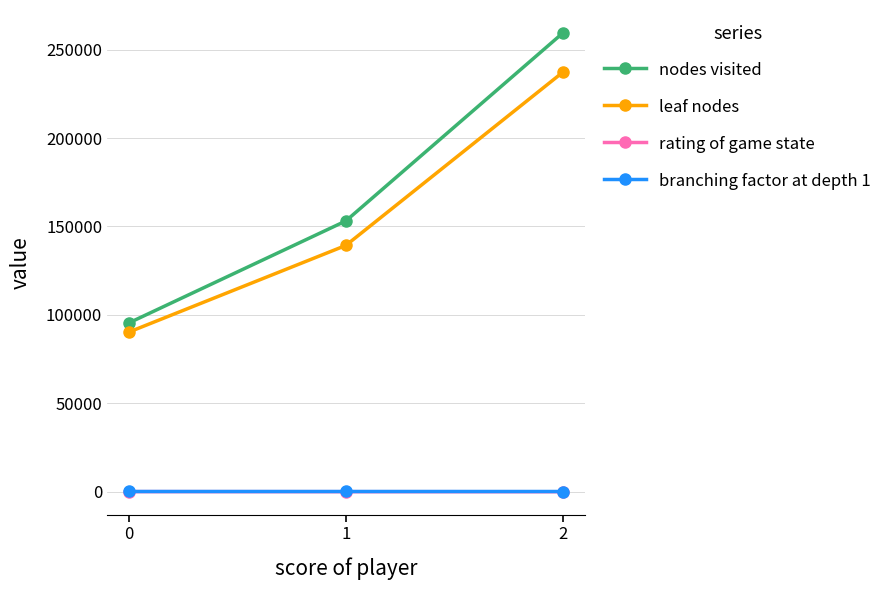

What is the total value across all series at 1?

292397.3